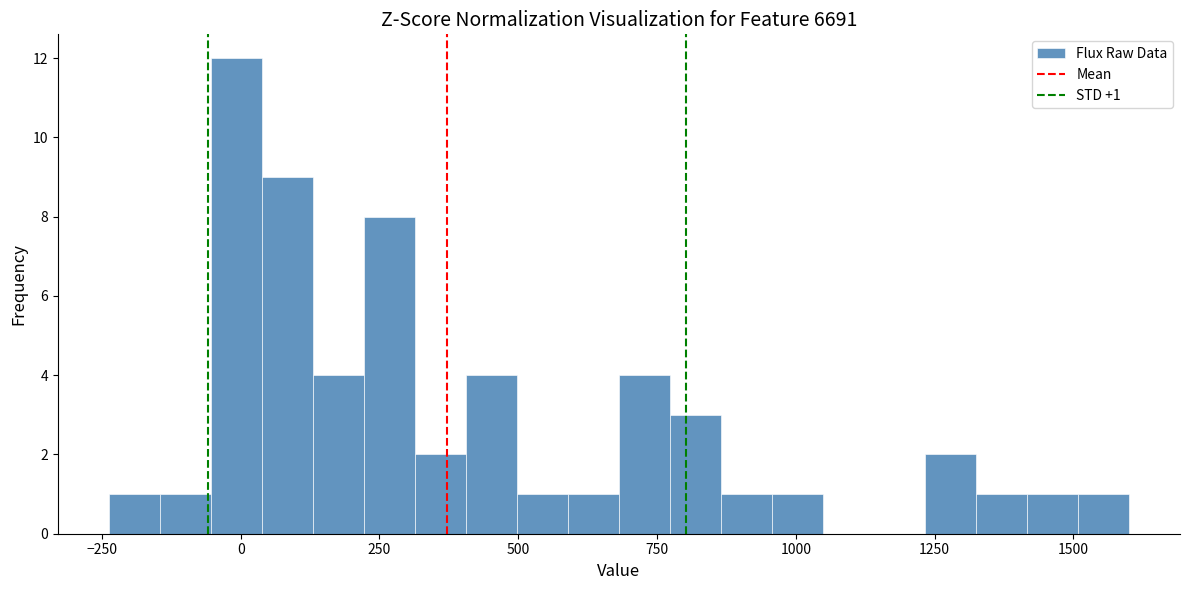

Read against the x-axis, roughly where is the centre of the tallest bar?

0